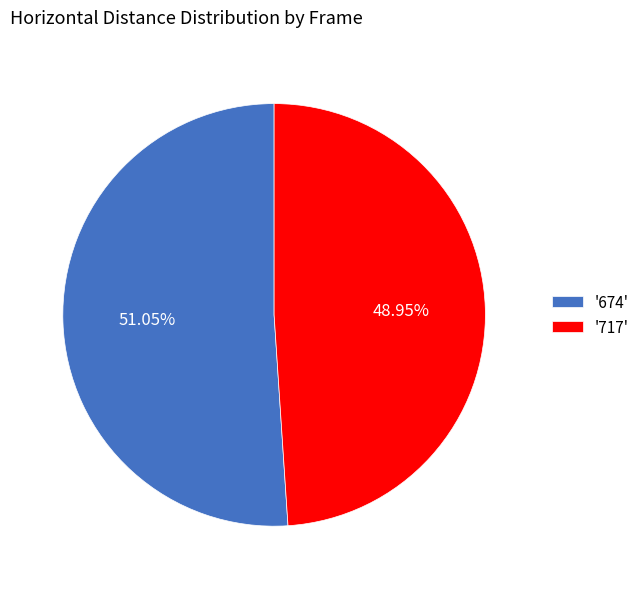

Rank the categories by value from lowest to highest.

'717', '674'